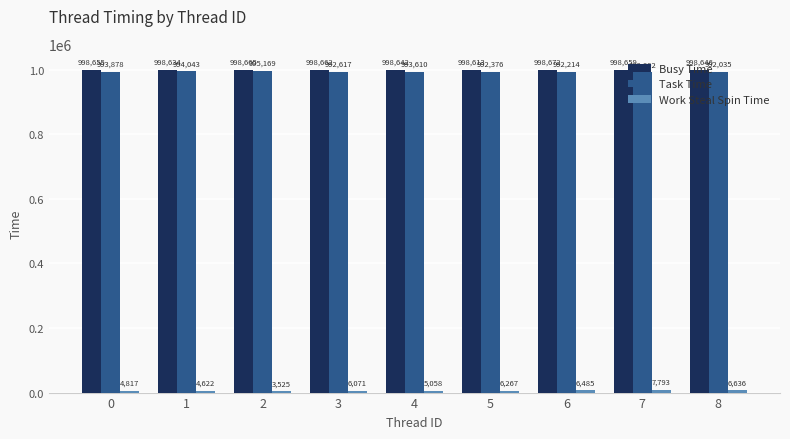

Does the chart contain stacked bars?

No